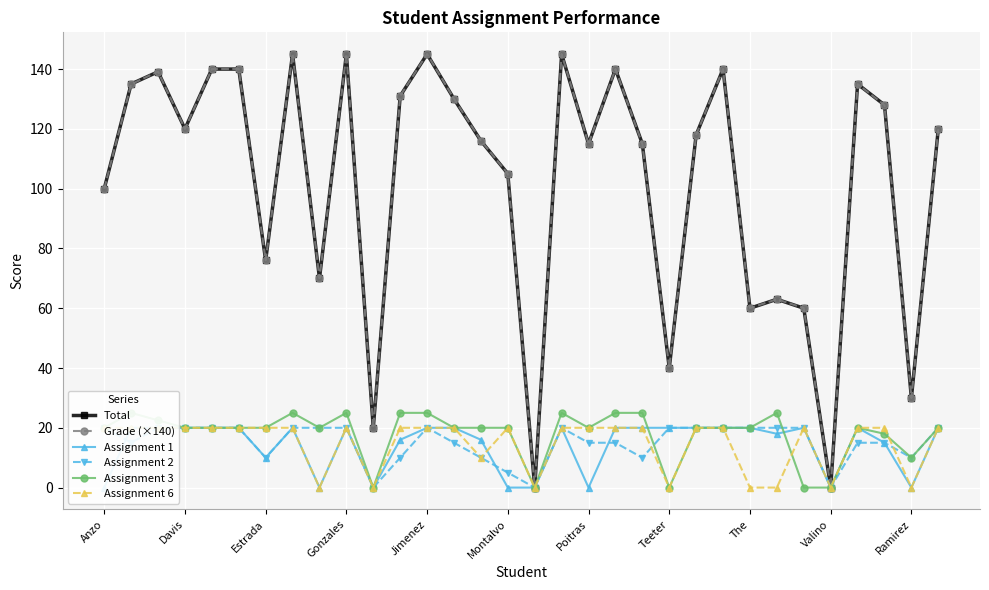

What is the greatest value displayed?

145.0